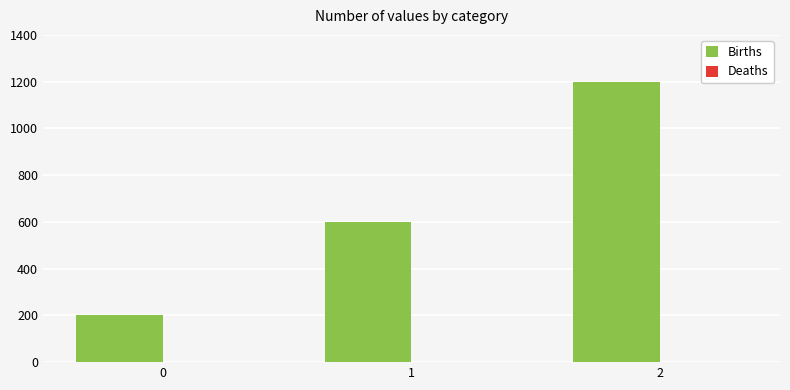

What value does the data have at 2, to the nearest 100?

1200